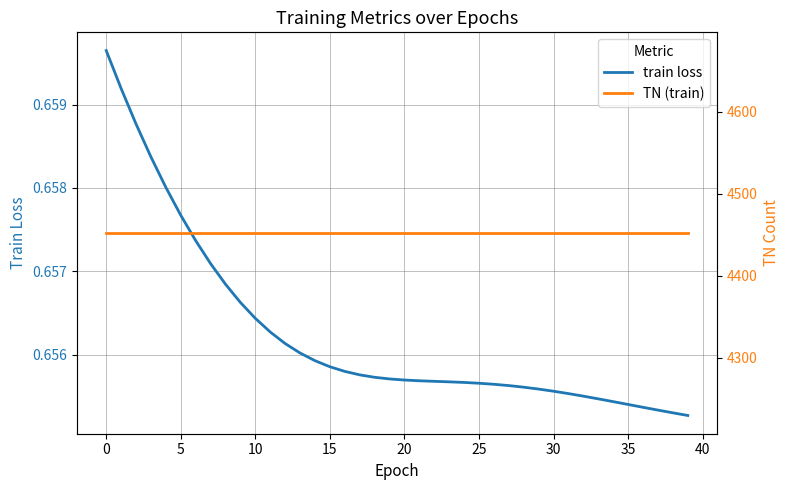

True or false: train loss and TN (train) intersect in this chart.

False